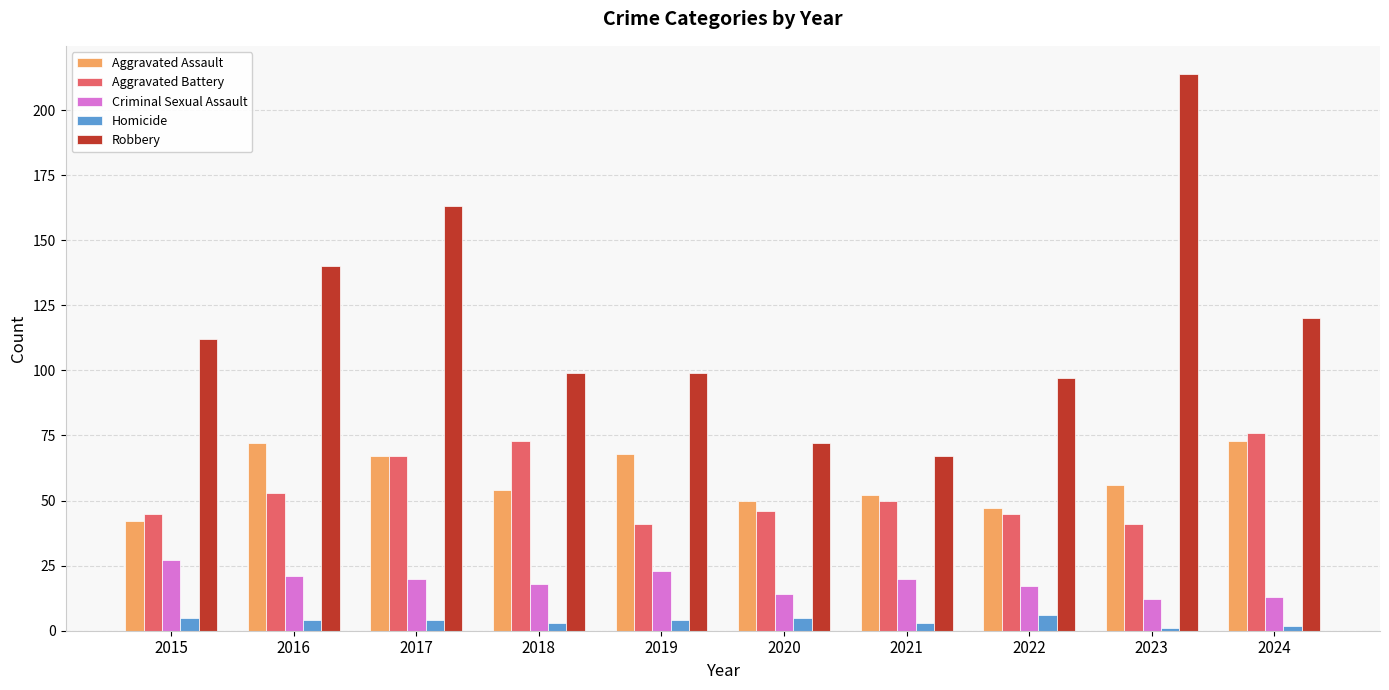

Which series has the largest total across all categories?

Robbery